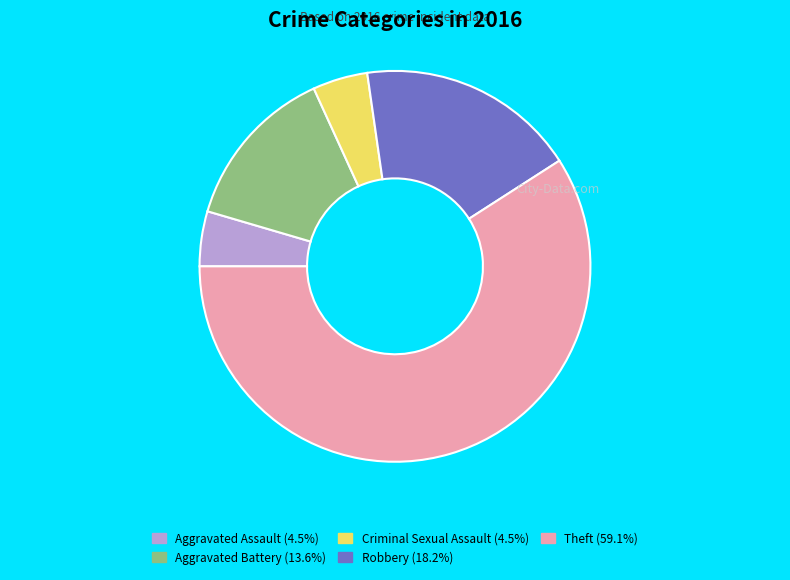

Which slice is the largest?

Theft